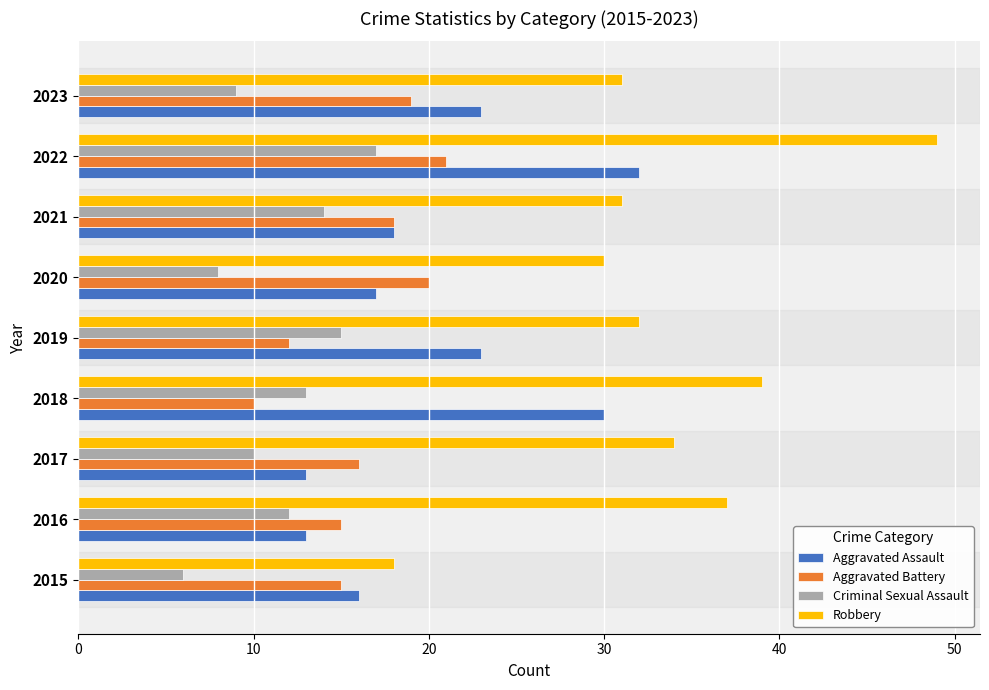

Is the value of Robbery at 2016 greater than the value of Criminal Sexual Assault at 2018?

Yes